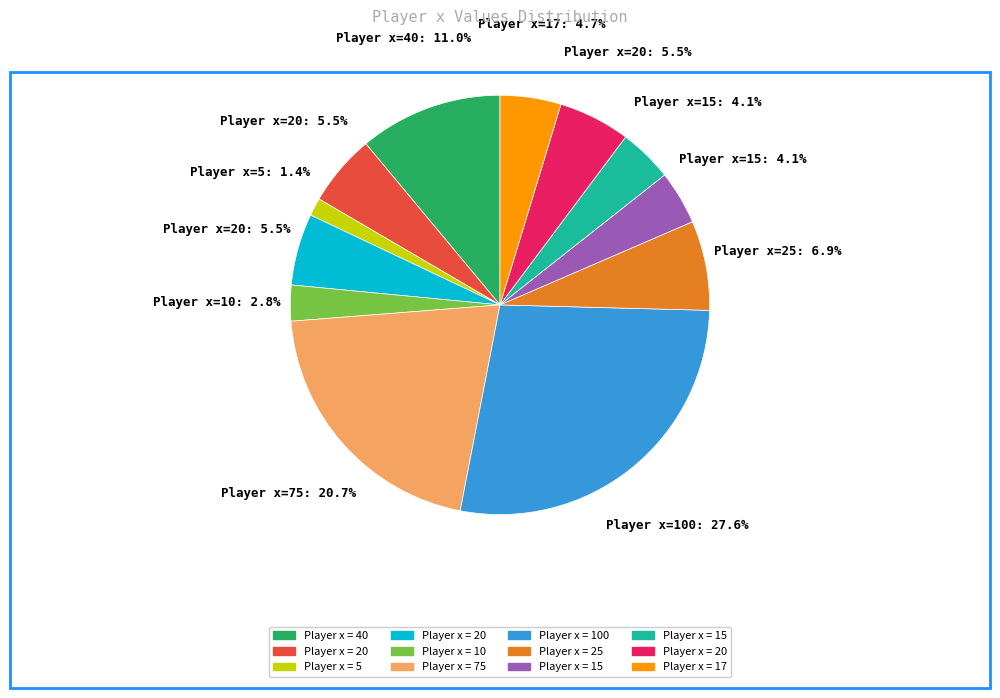

Is there any slice that represents more than half of the pie?

No